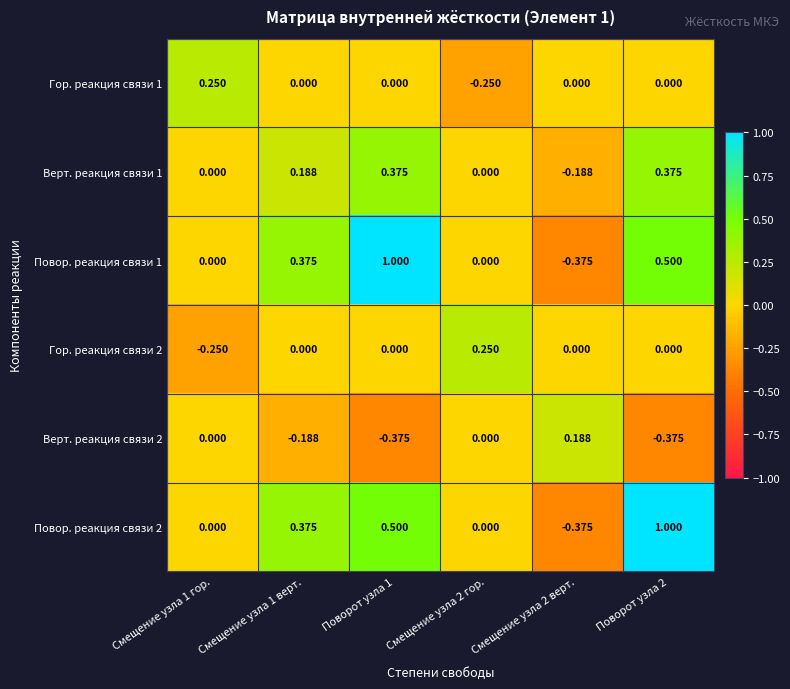

At how many categories does at least one series exceed 0?

6